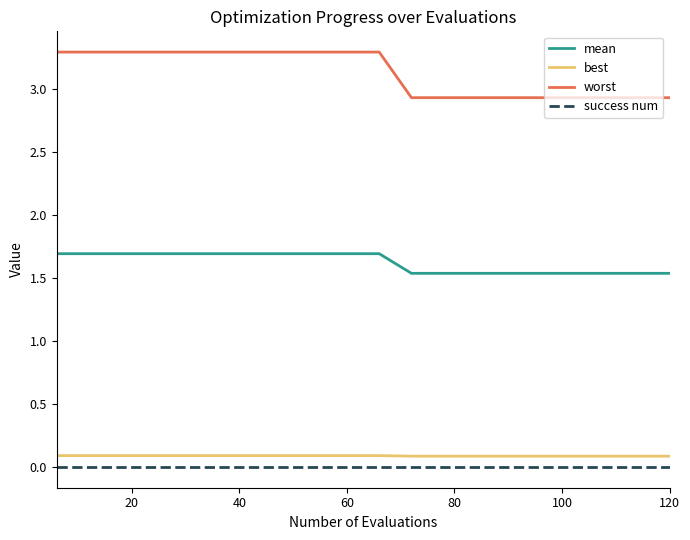

What is the greatest value displayed?

3.3